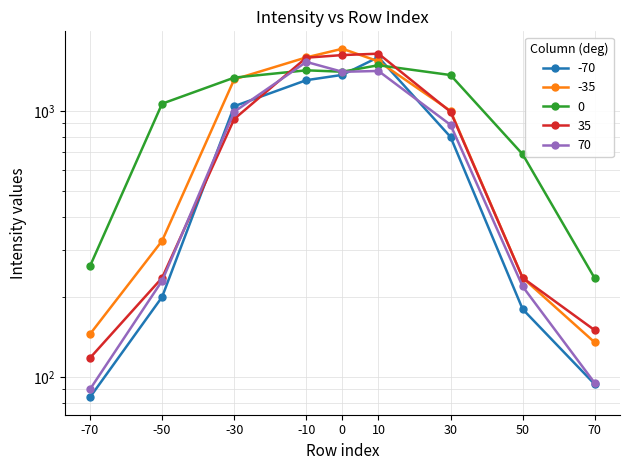

What are all the series names shown in the legend?

-70, -35, 0, 35, 70